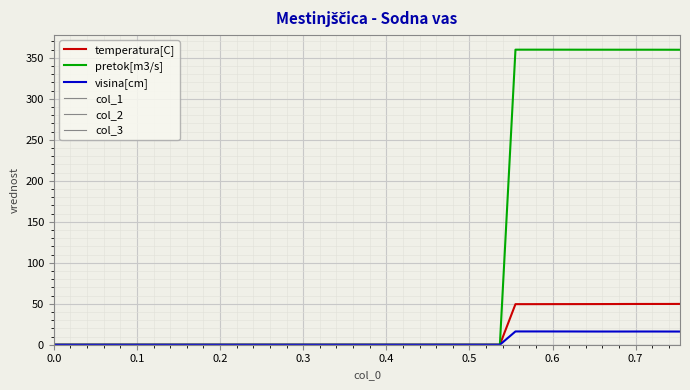

True or false: pretok[m3/s] and temperatura[C] intersect in this chart.

False